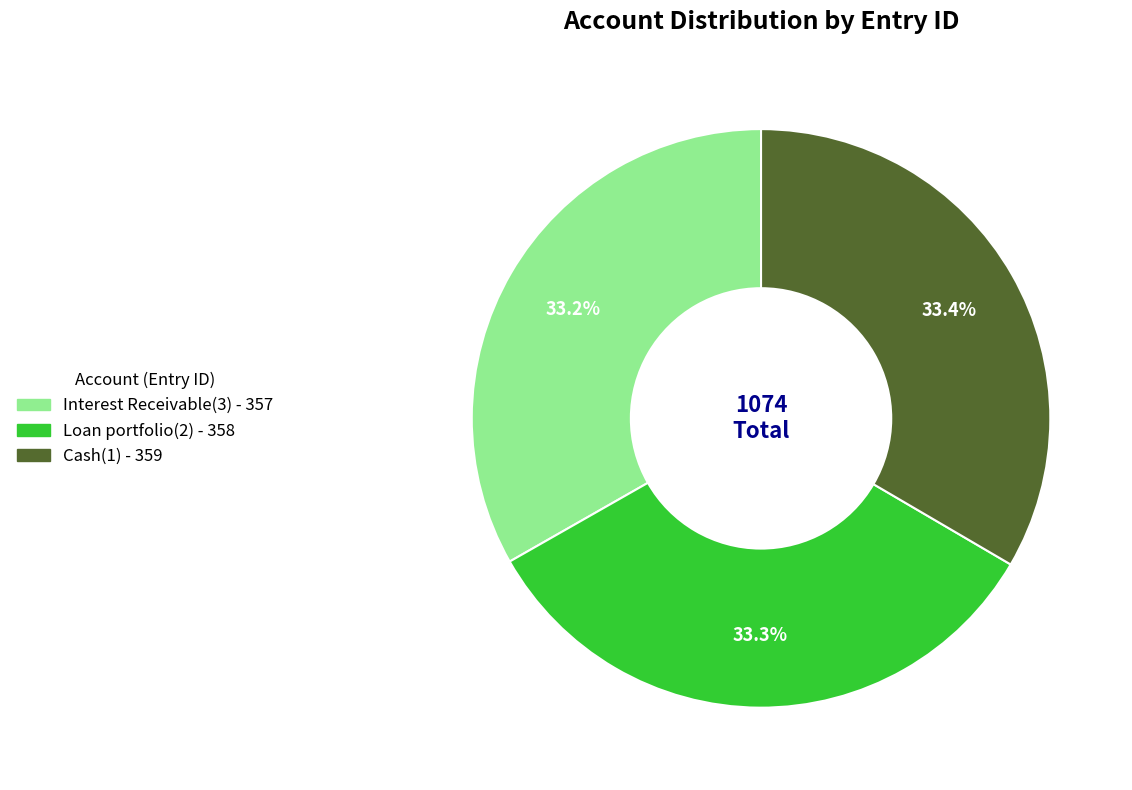

Is the sum of Cash(1) and Loan portfolio(2) greater than half?

Yes